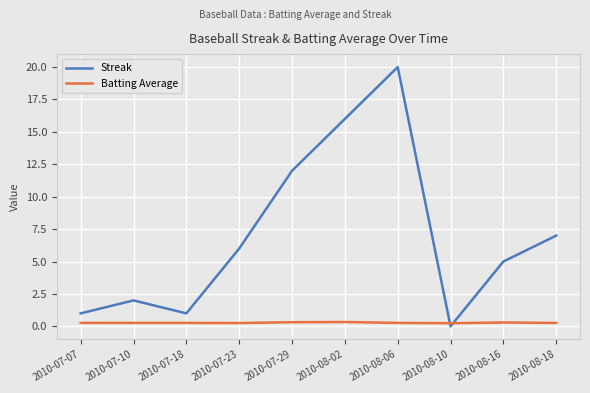

At how many categories does at least one series exceed 14?

2